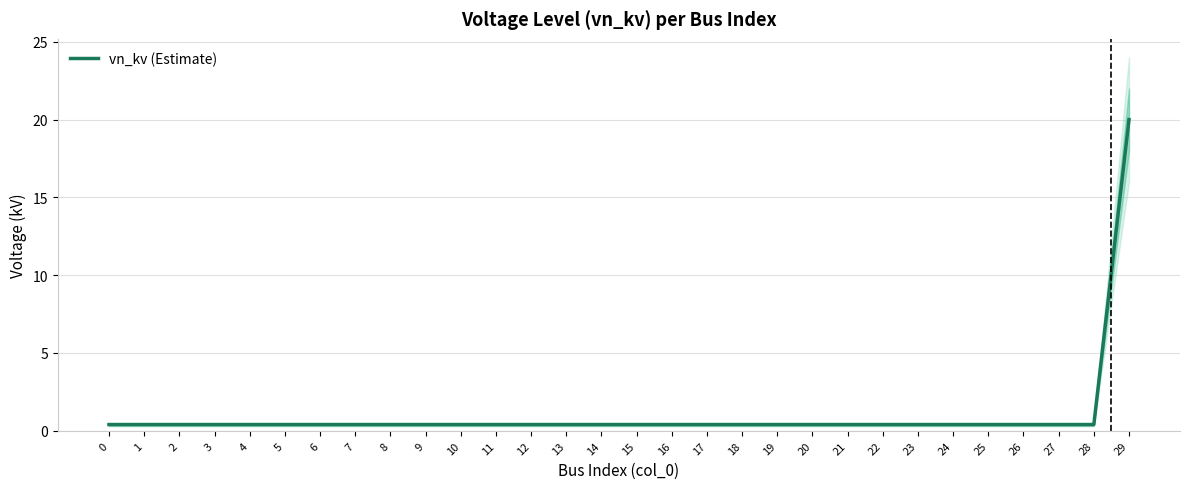

What is the value of the 1st point from the left?

0.4